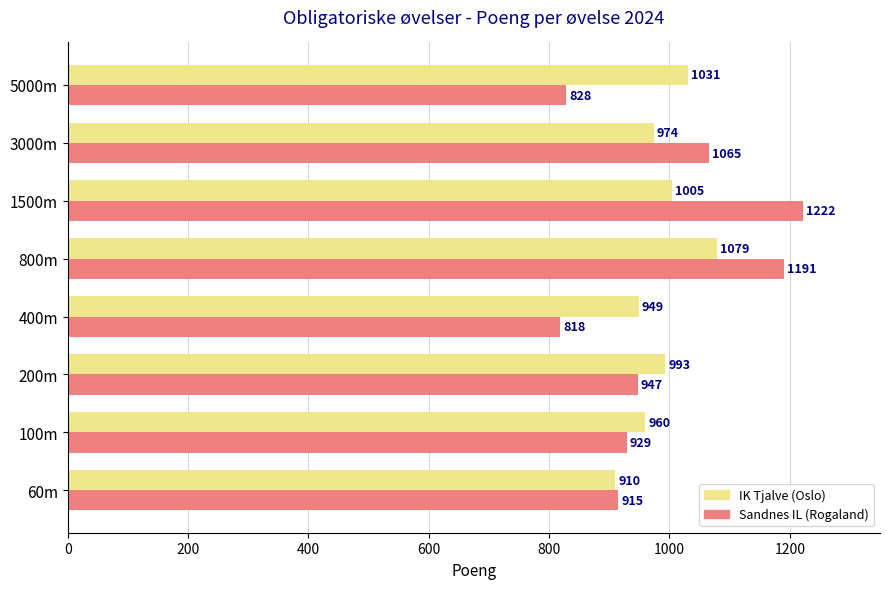

How many series are shown in this chart?

2